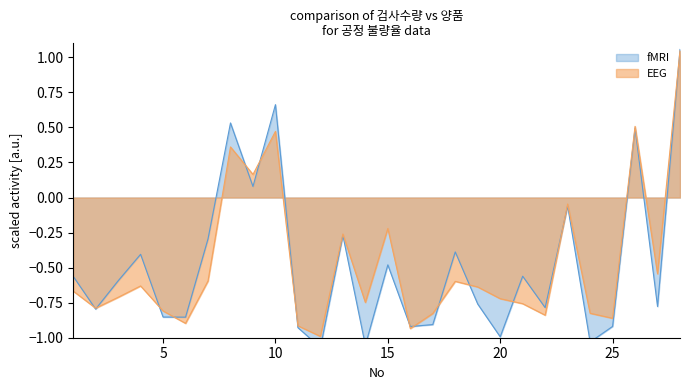

What is the difference between the maximum and minimum values?

2.0